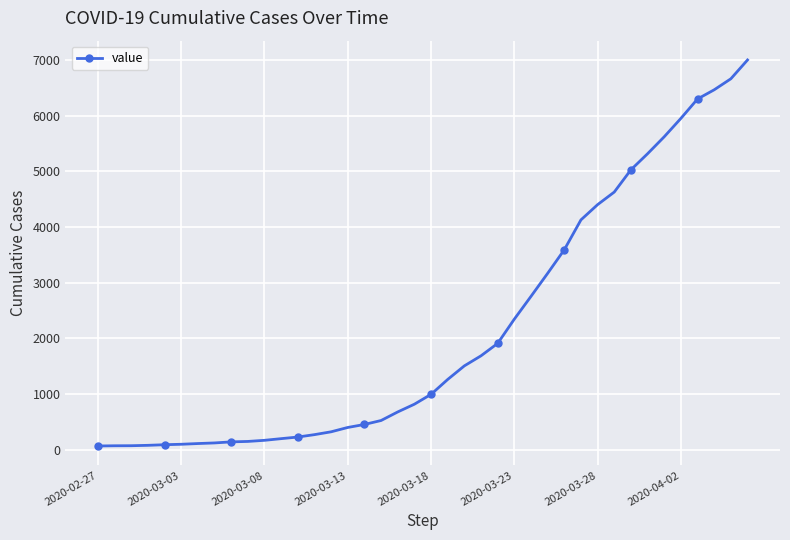

What is the difference between the second highest and second lowest values?

6596